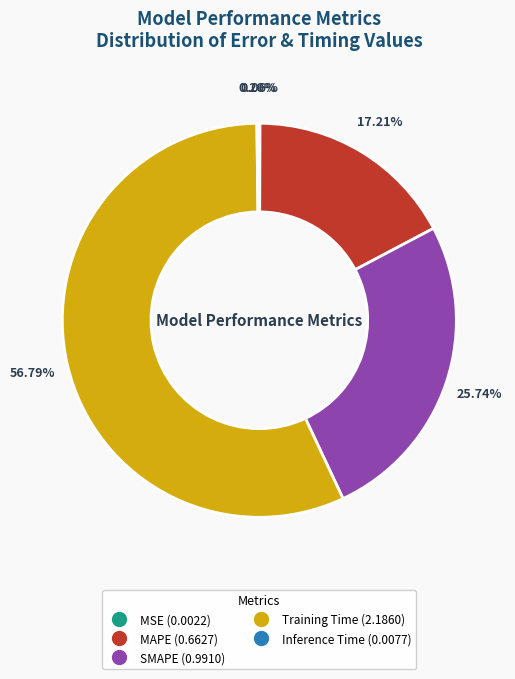

Which slice is the largest?

Training Time